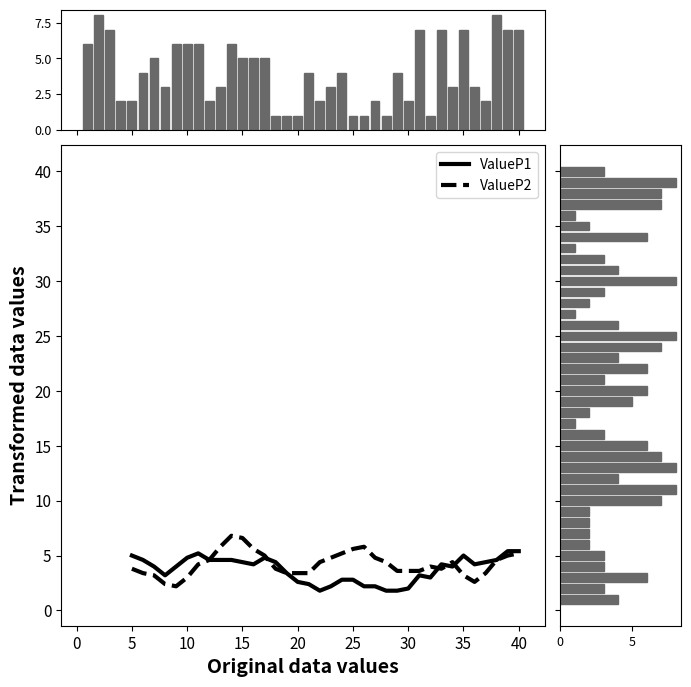

True or false: ValueP1 has a value of 4.8 at 10.

True